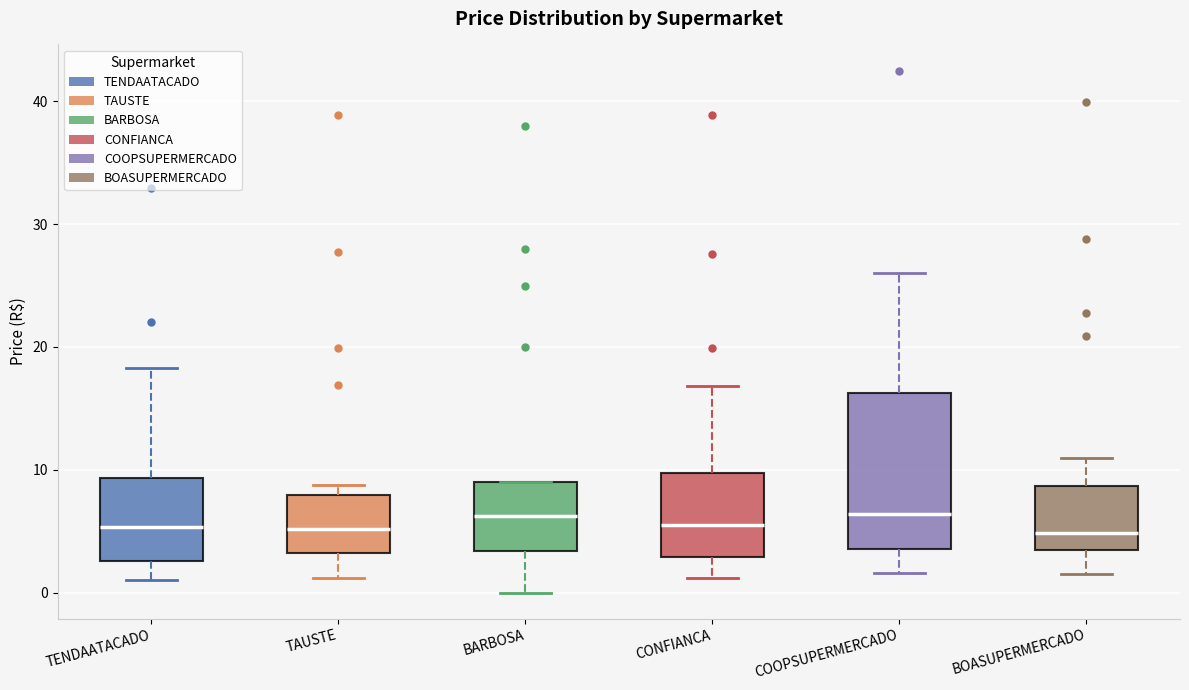

Where is the lower edge of the box for BARBOSA on the y-axis? The values are not printed on the chart, so give them approximately, as read against the axis.

3